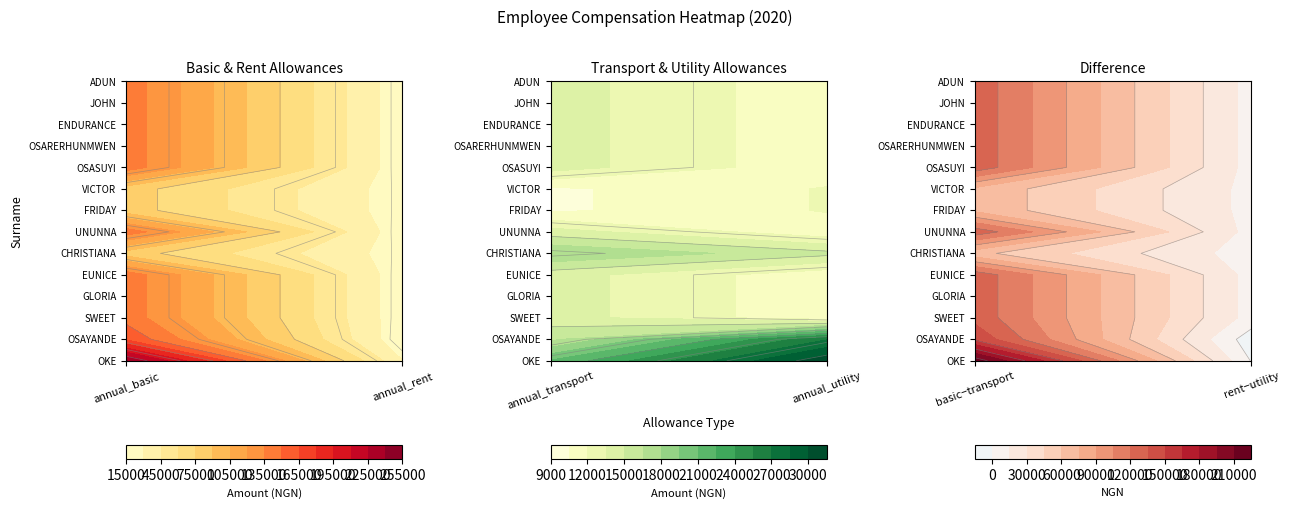

What is the average value of the OSASUYI series?

47340